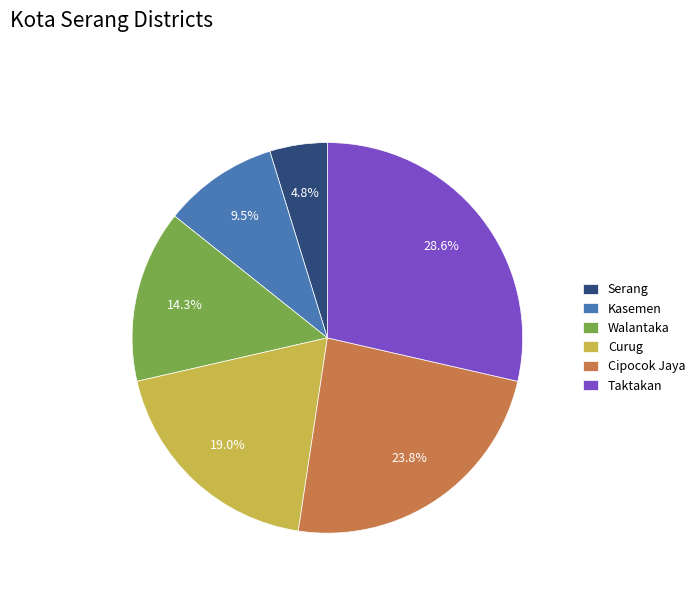

Does Serang account for over 50% of the chart?

No